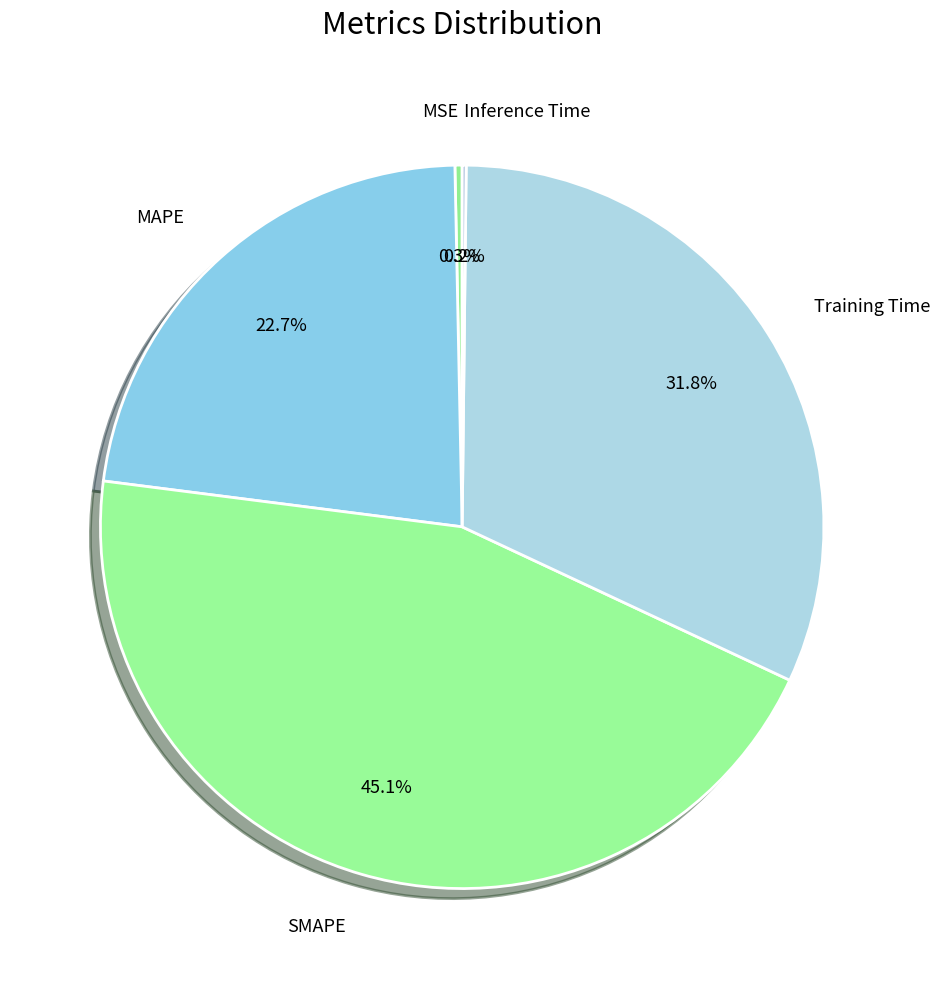

Is the sum of SMAPE and MAPE greater than half?

Yes